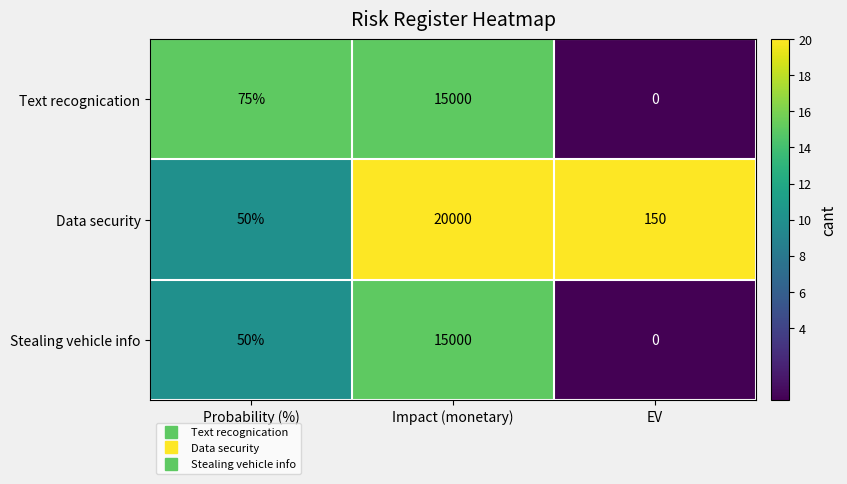

Which series has the largest range (max minus min)?

Data security